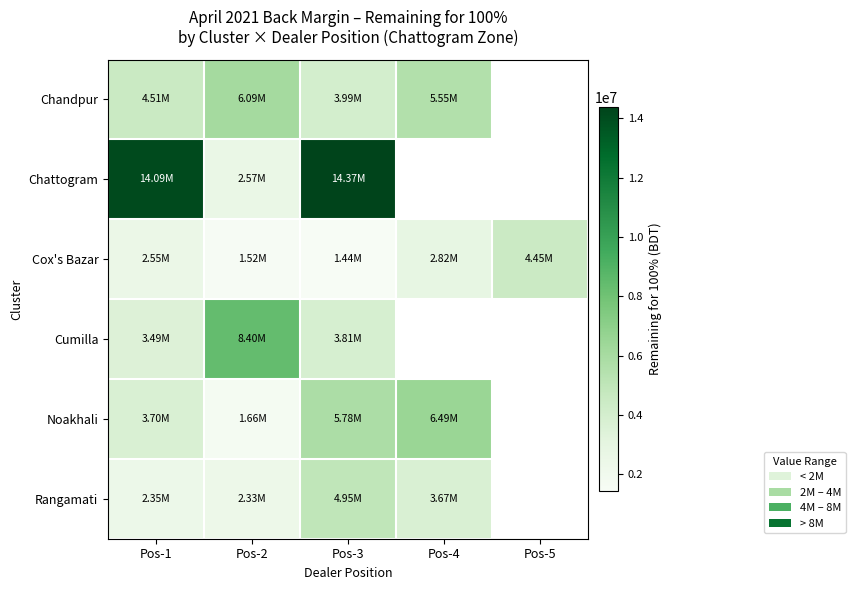

What is the smallest value displayed?

1438393.0